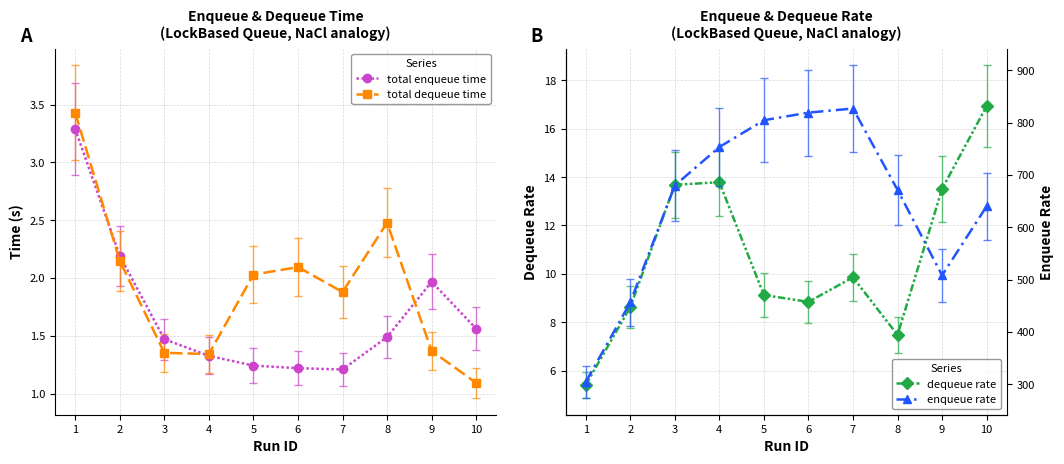

At which category is the sum across all series the highest?

7